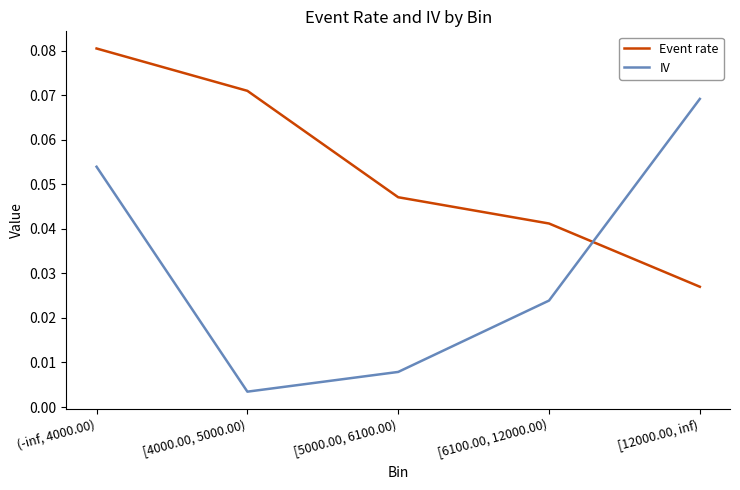

Does the chart display data point markers on the line(s)?

No